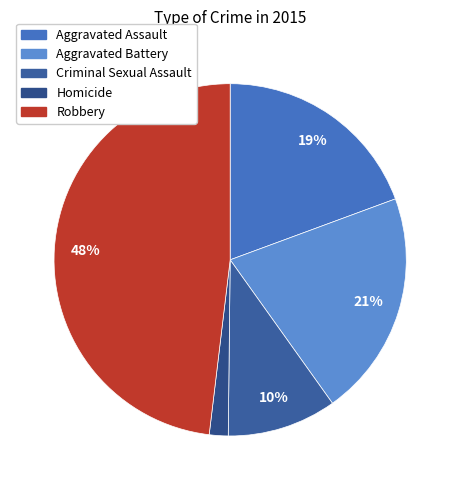

Which has a higher value, Robbery or Criminal Sexual Assault?

Robbery